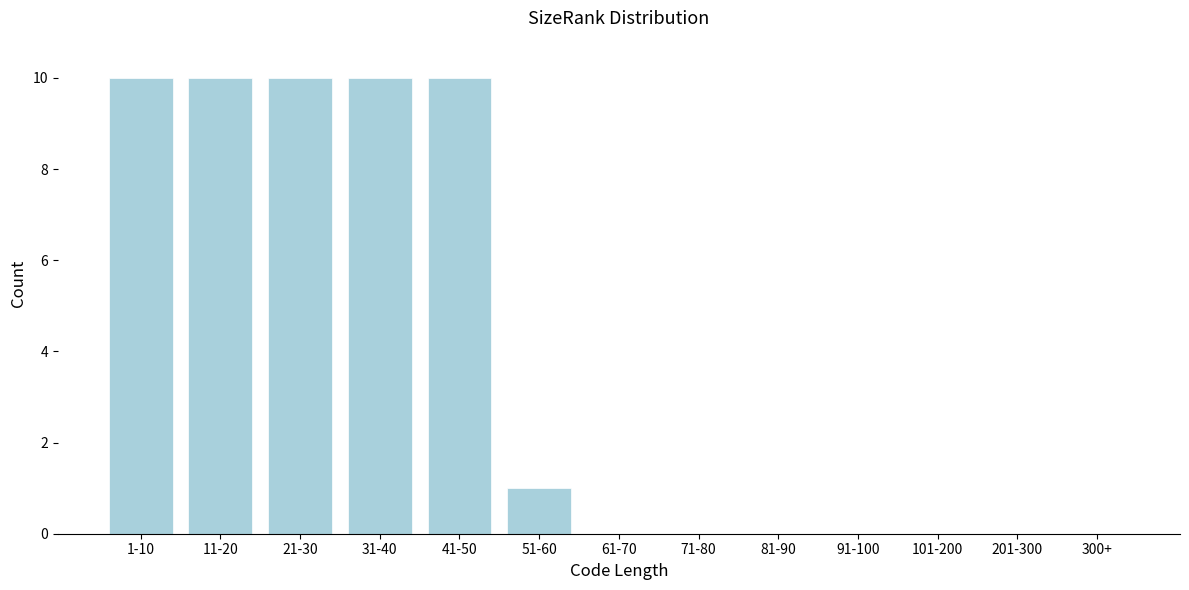

Reading left to right, transcribe all the data shown in this chart.

1-10=10	11-20=10	21-30=10	31-40=10	41-50=10	51-60=1	61-70=0	71-80=0	81-90=0	91-100=0	101-200=0	201-300=0	300+=0